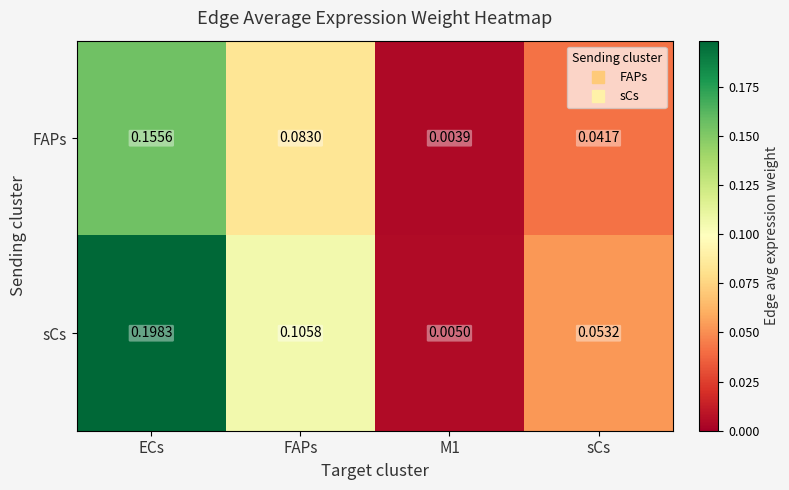

List the series in order of their peak value, lowest first.

FAPs, sCs